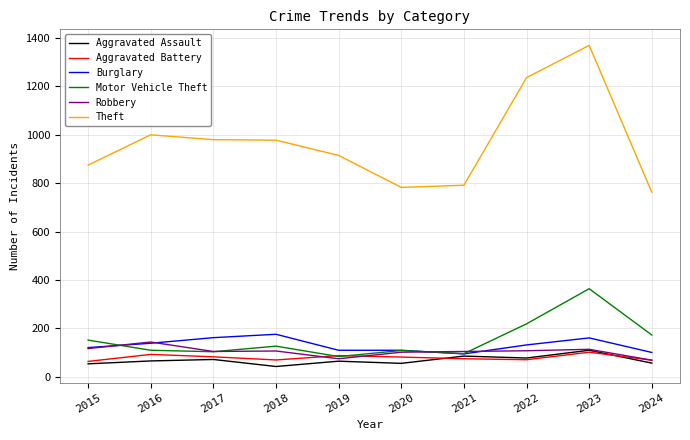

What is the difference between the second highest and second lowest values in the Aggravated Battery series?

24